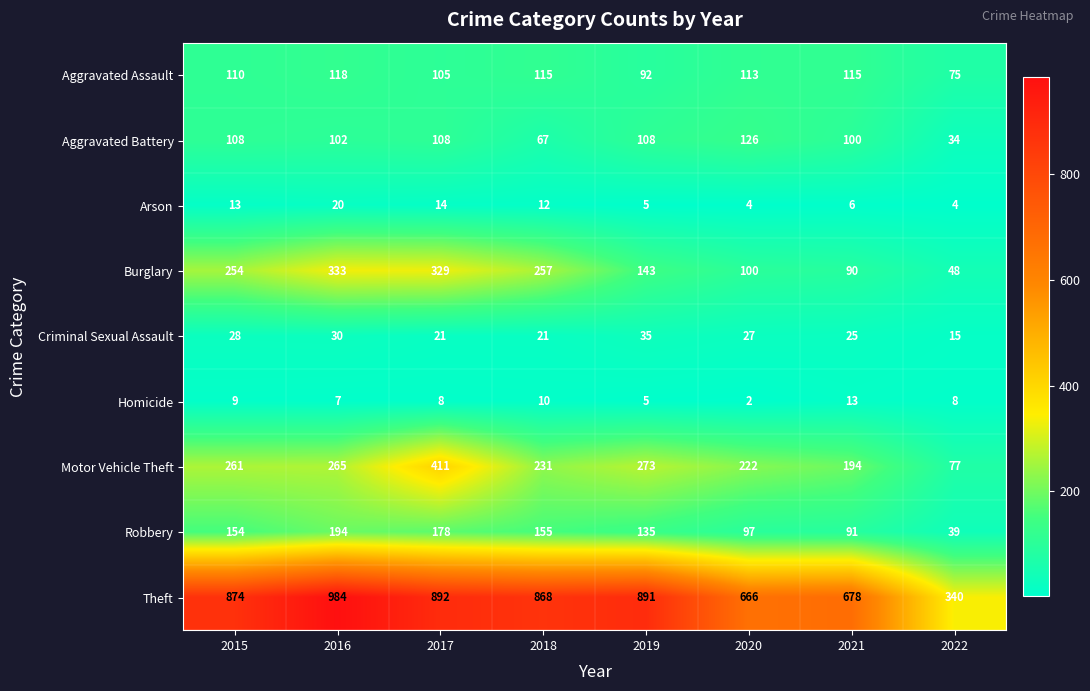

How many data points does each series have?

8